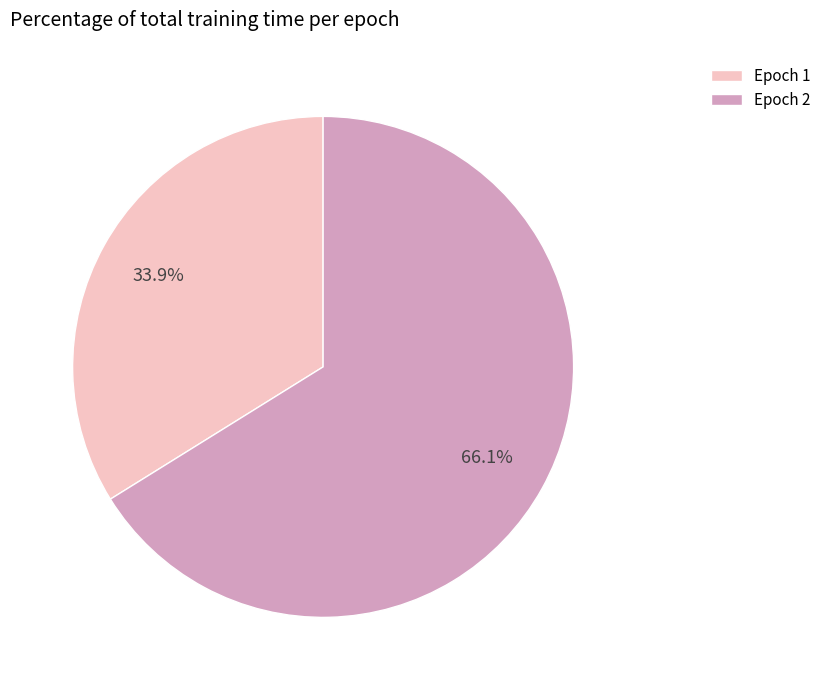

Which has a higher value, Epoch 2 or Epoch 1?

Epoch 2